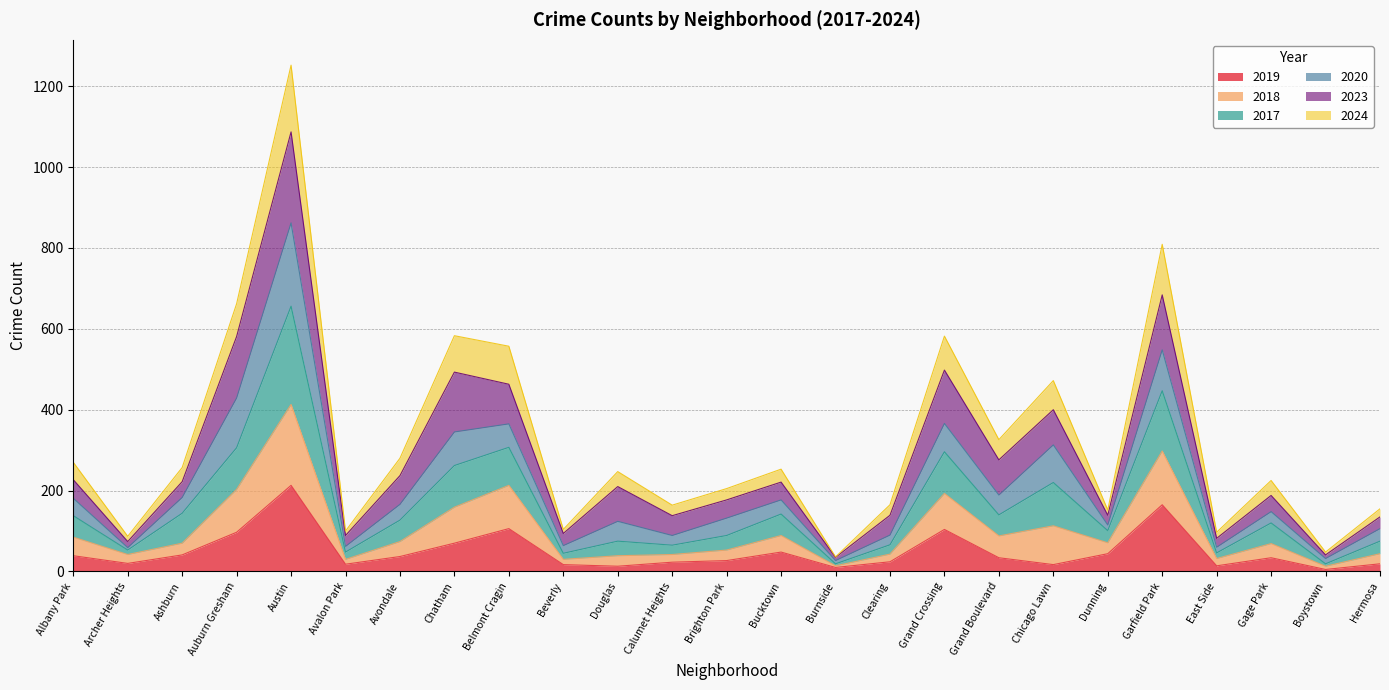

In 2018, how many points are higher than both neighbors (excluding endpoints)?

8